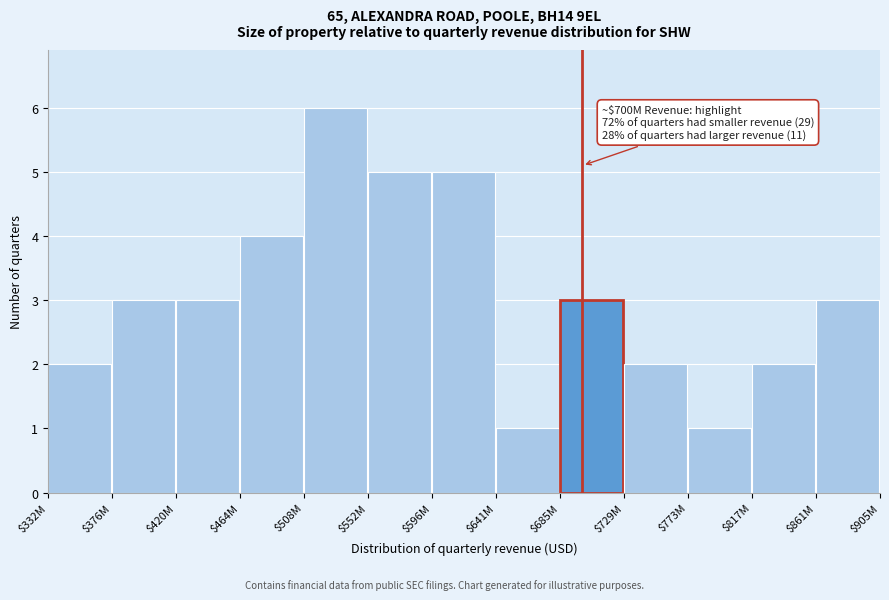

Reading left to right, extract all data points from this chart.

2	3	3	4	6	5	5	1	3	2	1	2	3